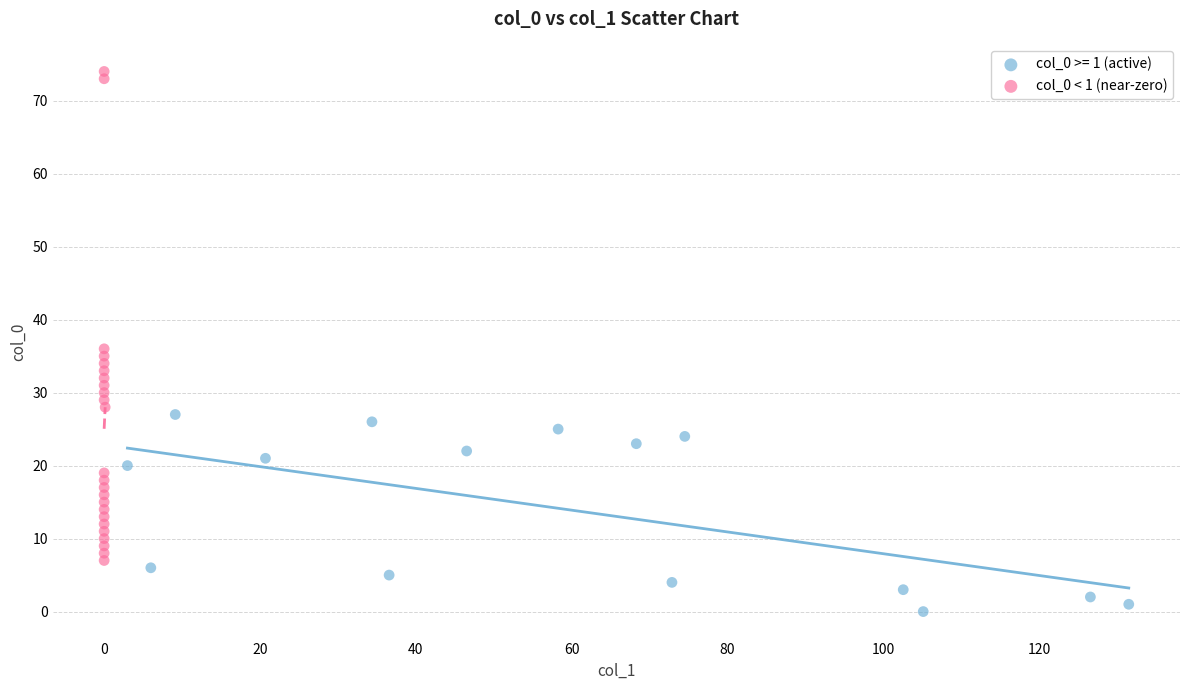

Which series has the largest Y range (max minus min)?

col_0 < 1 (near-zero)